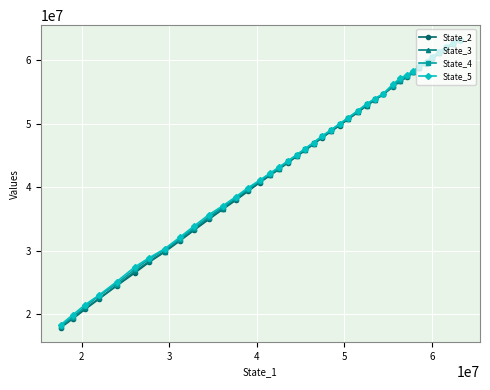

What is the minimum value shown in the chart?

17871876.5